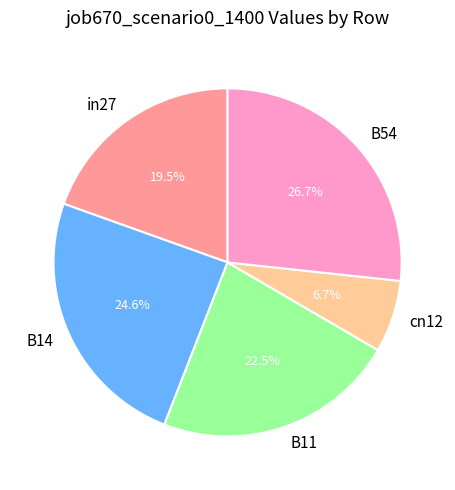

To the nearest percent, what is the difference between the in27 and cn12 slice percentages?

13%